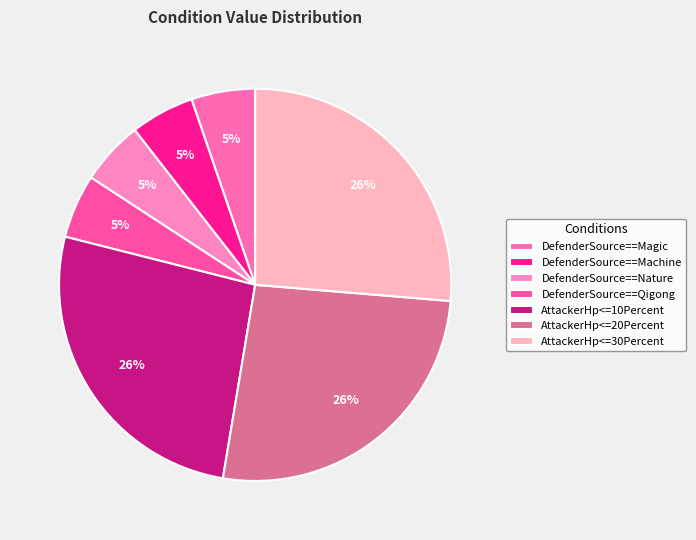

What is the largest slice in the pie chart?

AttackerHp<=10Percent